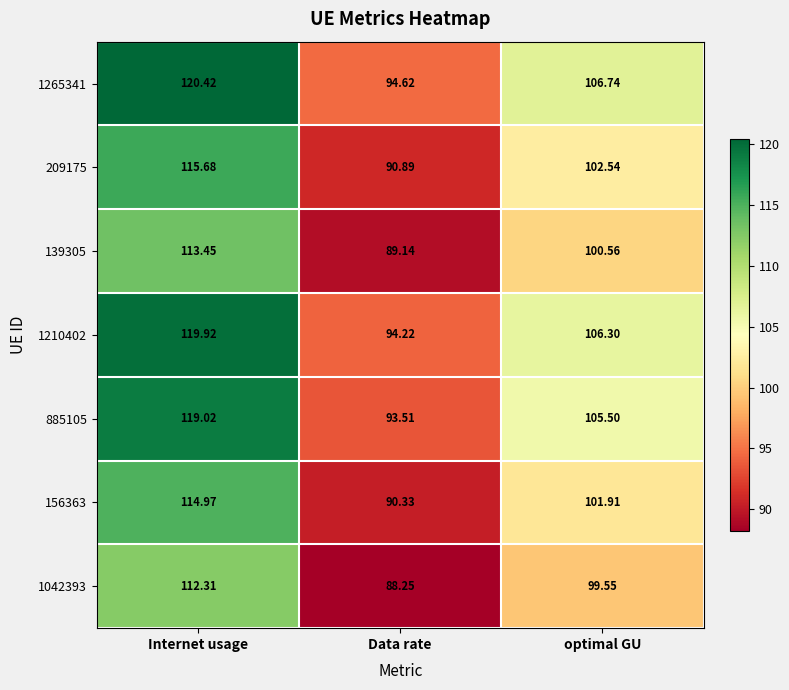

Which series has the widest spread of values?

1265341